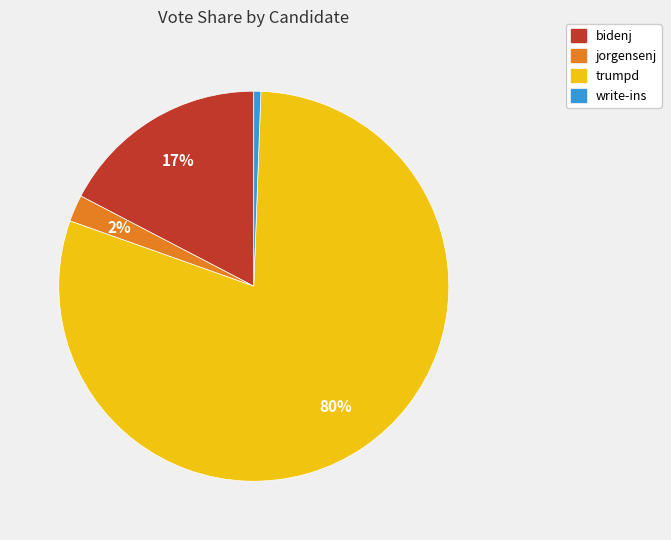

To the nearest percent, what percentage of the pie is jorgensenj?

2%